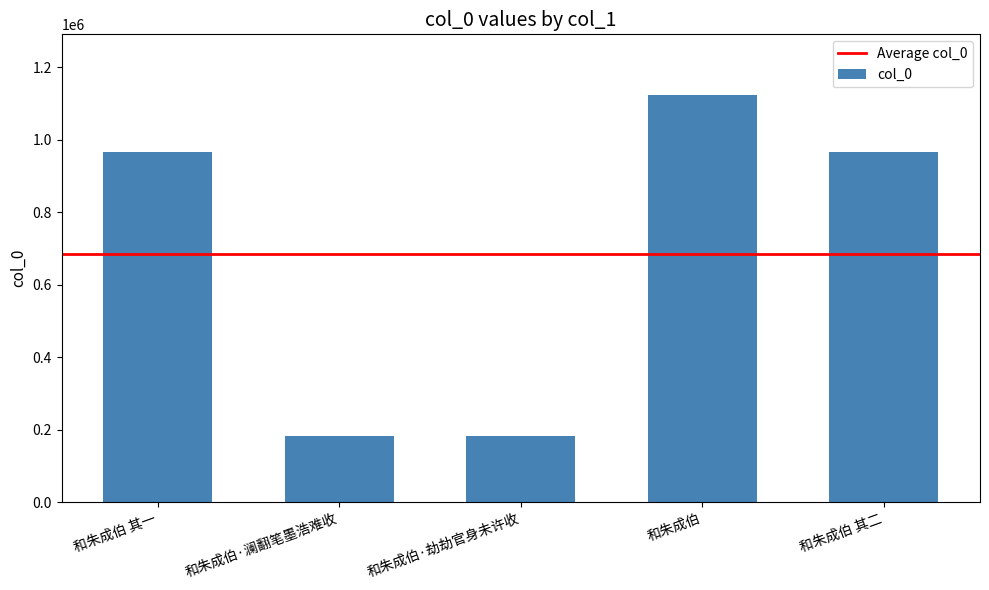

Between 和朱成伯 and 和朱成伯·澜翻笔墨浩难收, which is larger?

和朱成伯